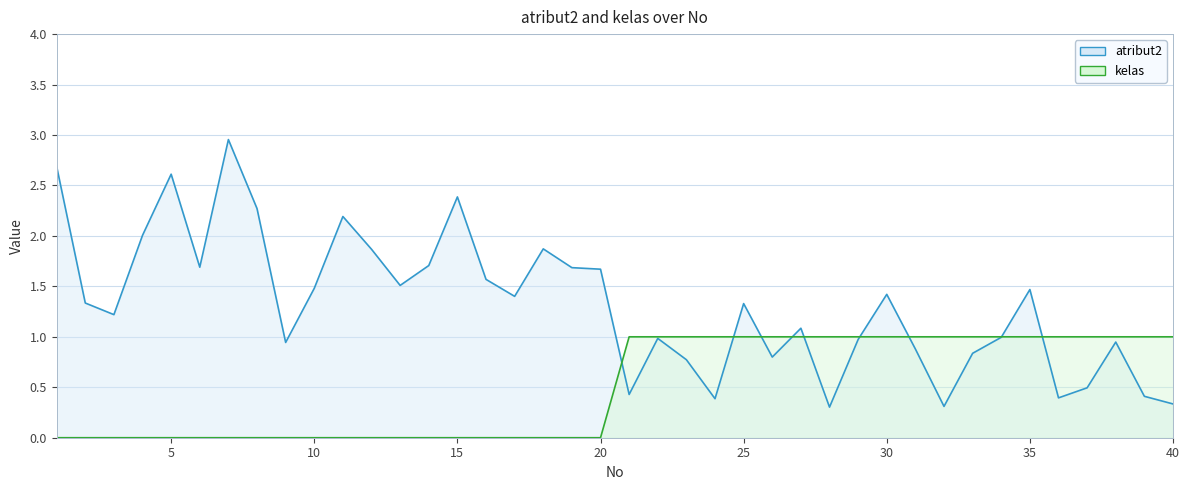

How many categories are shown in the chart?

40